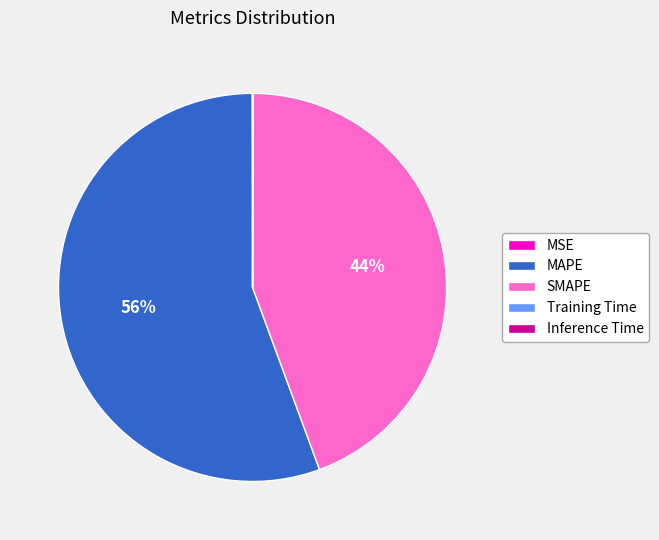

The MAPE slice represents 43% of the pie. True or false?

False